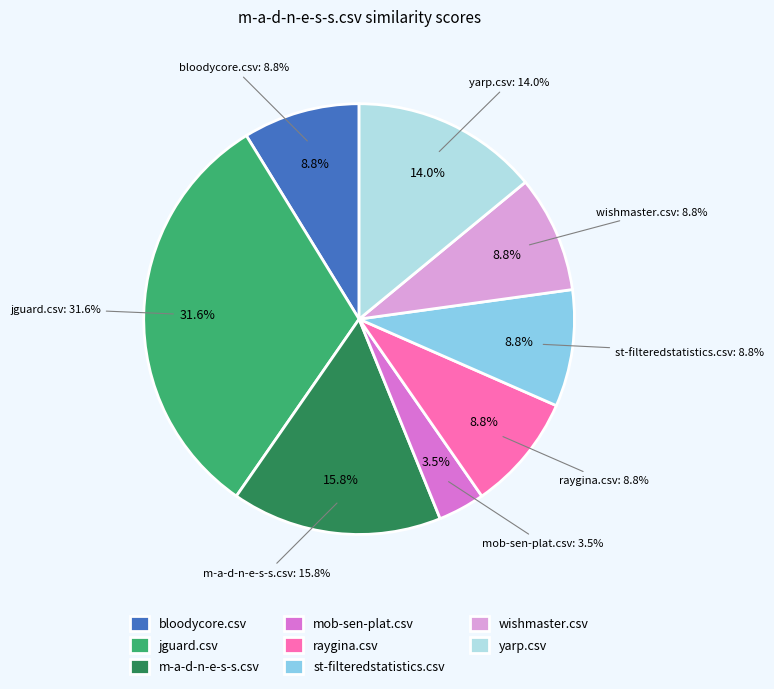

To the nearest percent, what is the difference between the raygina.csv and m-a-d-n-e-s-s.csv slice percentages?

7%